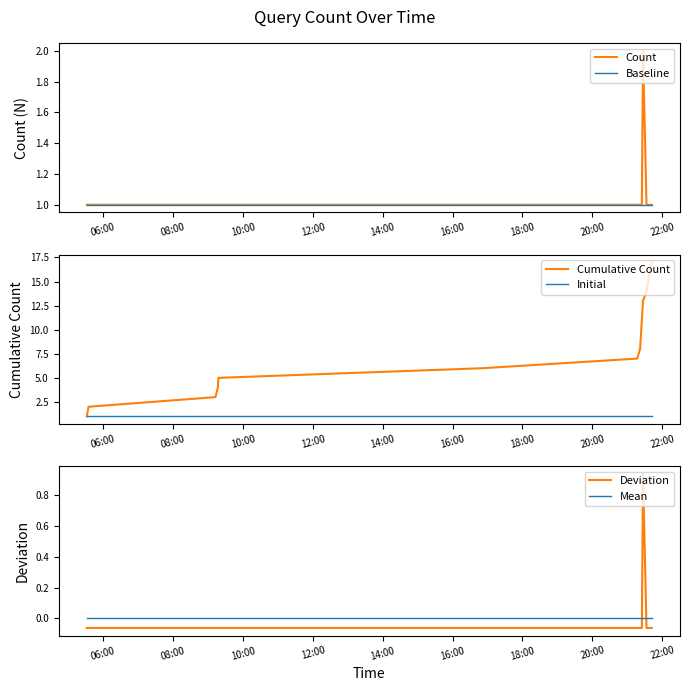

What is the value of the Deviation point at the 12th from the left?

0.9